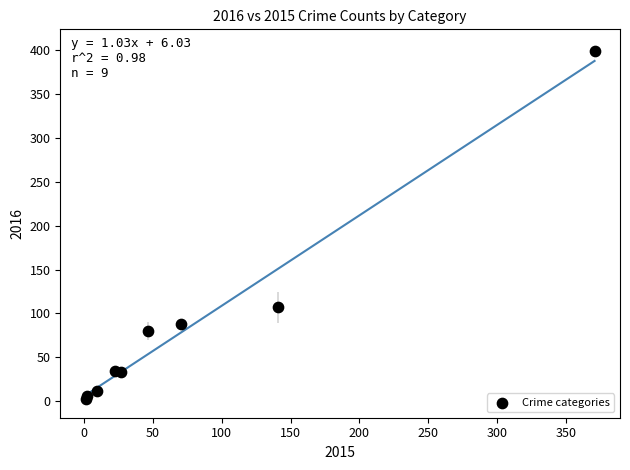

What Y value in the scatter plot is closest to 201?

107